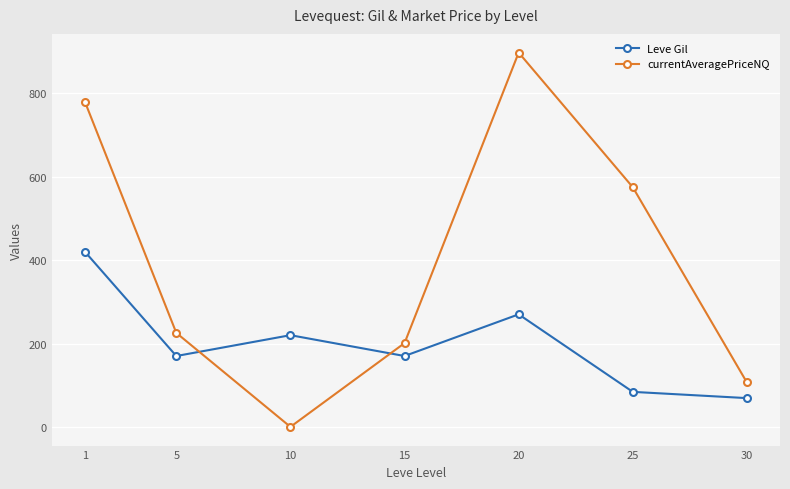

Count the number of data series in this chart.

2